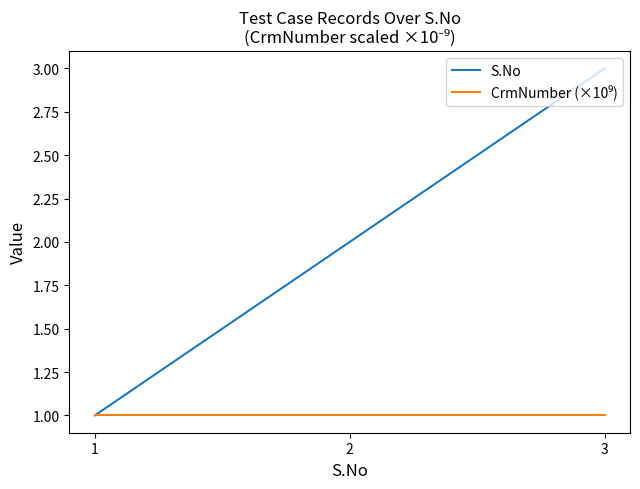

Which series has the largest total across all categories?

S.No